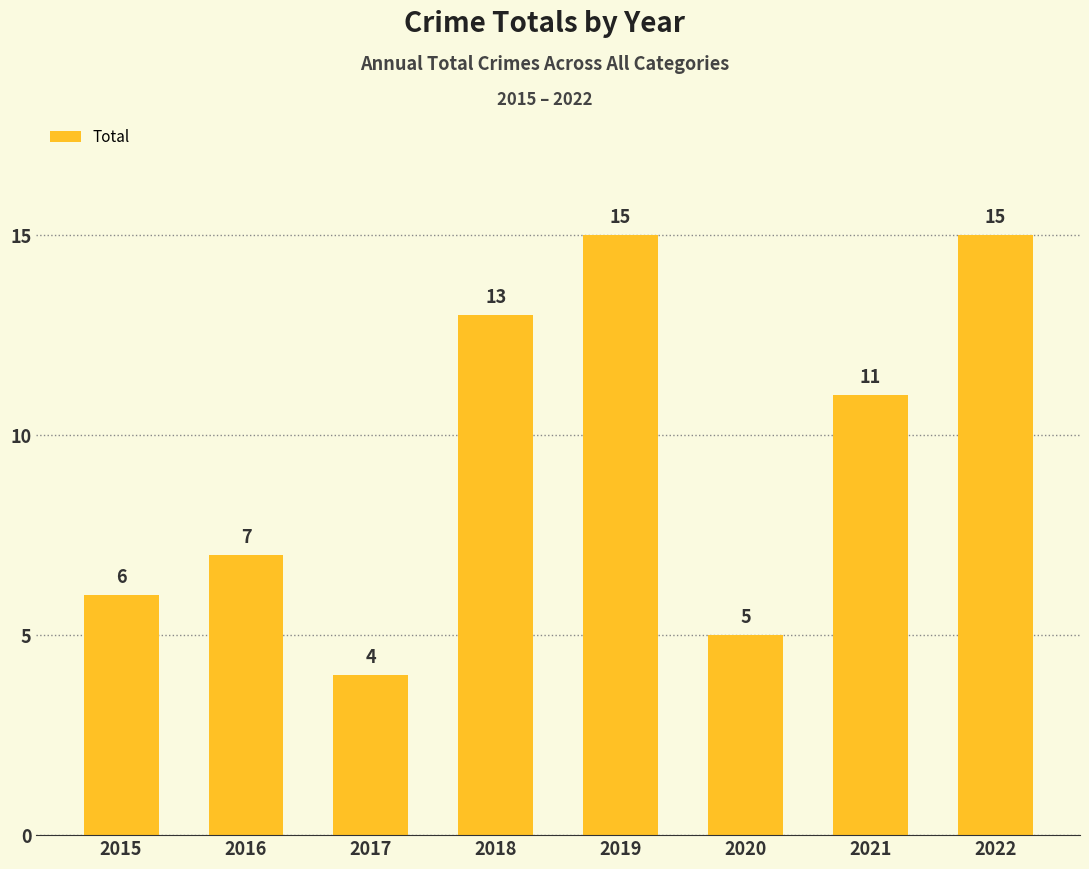

Reading left to right, extract all data points from this chart.

2015=6	2016=7	2017=4	2018=13	2019=15	2020=5	2021=11	2022=15